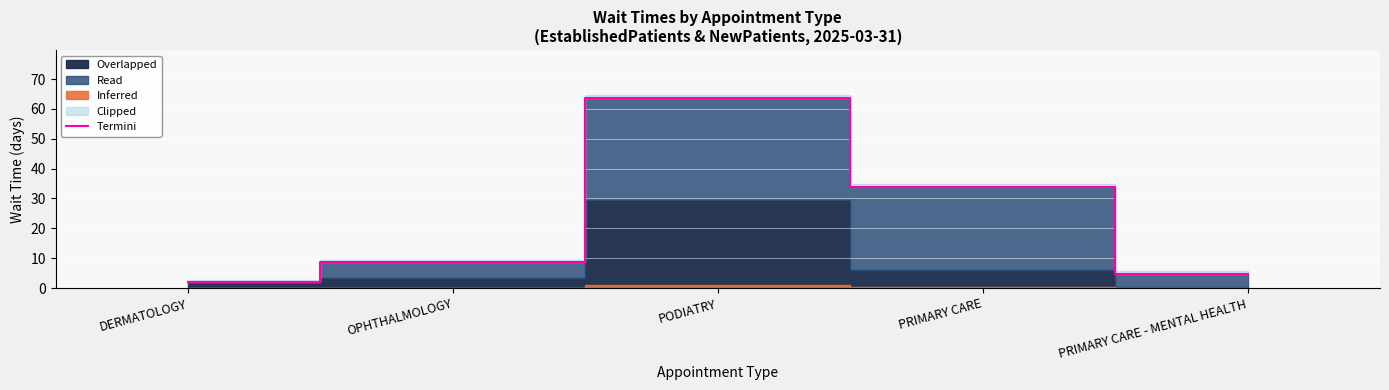

Which has a higher value, PRIMARY CARE - MENTAL HEALTH or DERMATOLOGY?

PRIMARY CARE - MENTAL HEALTH